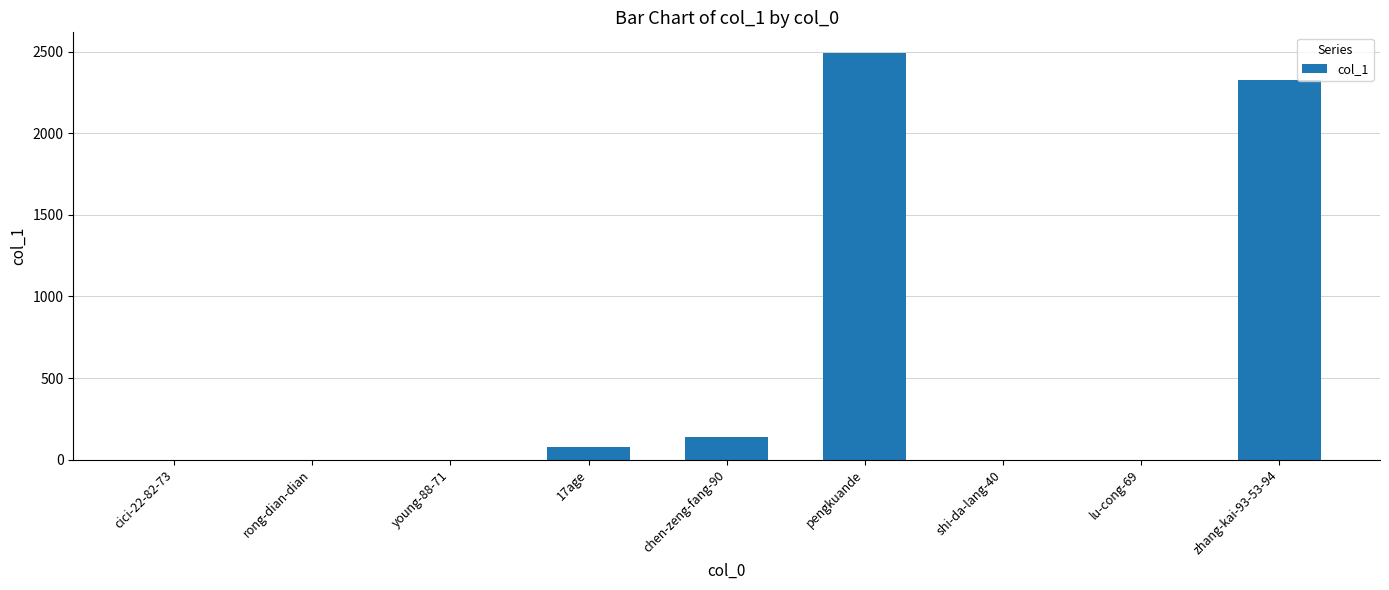

True or false: the data shows 2327 at zhang-kai-93-53-94.

True